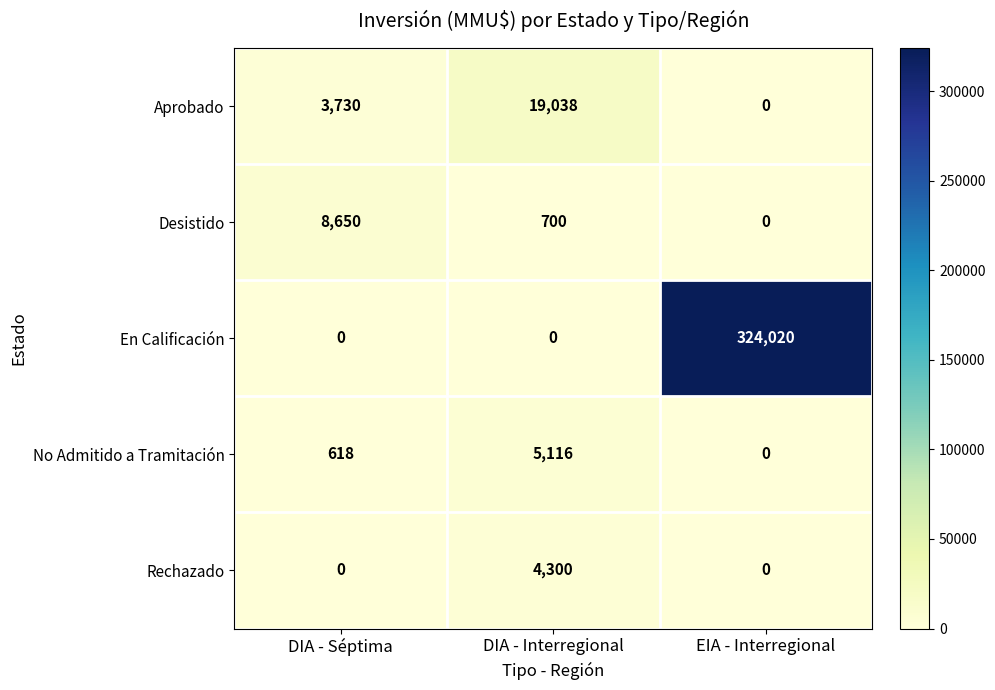

Reading right to left, transcribe all the data shown in this chart.

Aprobado: EIA - Interregional=0	DIA - Interregional=19038	DIA - Séptima=3730
Desistido: EIA - Interregional=0	DIA - Interregional=700	DIA - Séptima=8650
En Calificación: EIA - Interregional=324020	DIA - Interregional=0	DIA - Séptima=0
No Admitido a Tramitación: EIA - Interregional=0	DIA - Interregional=5116	DIA - Séptima=618
Rechazado: EIA - Interregional=0	DIA - Interregional=4300	DIA - Séptima=0